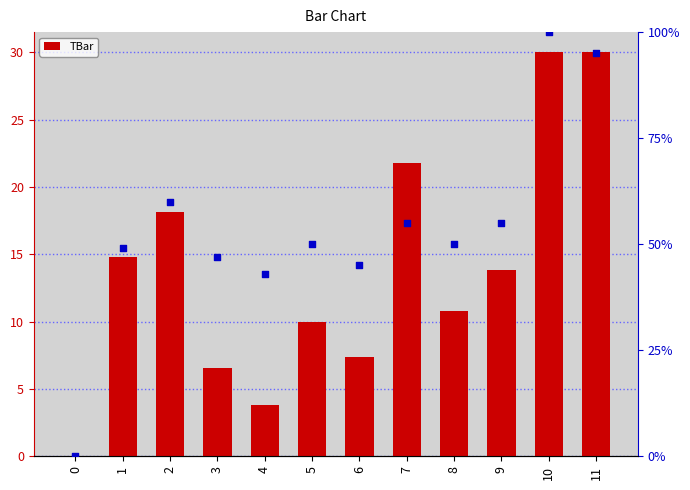

At how many categories does at least one series exceed 76?

2